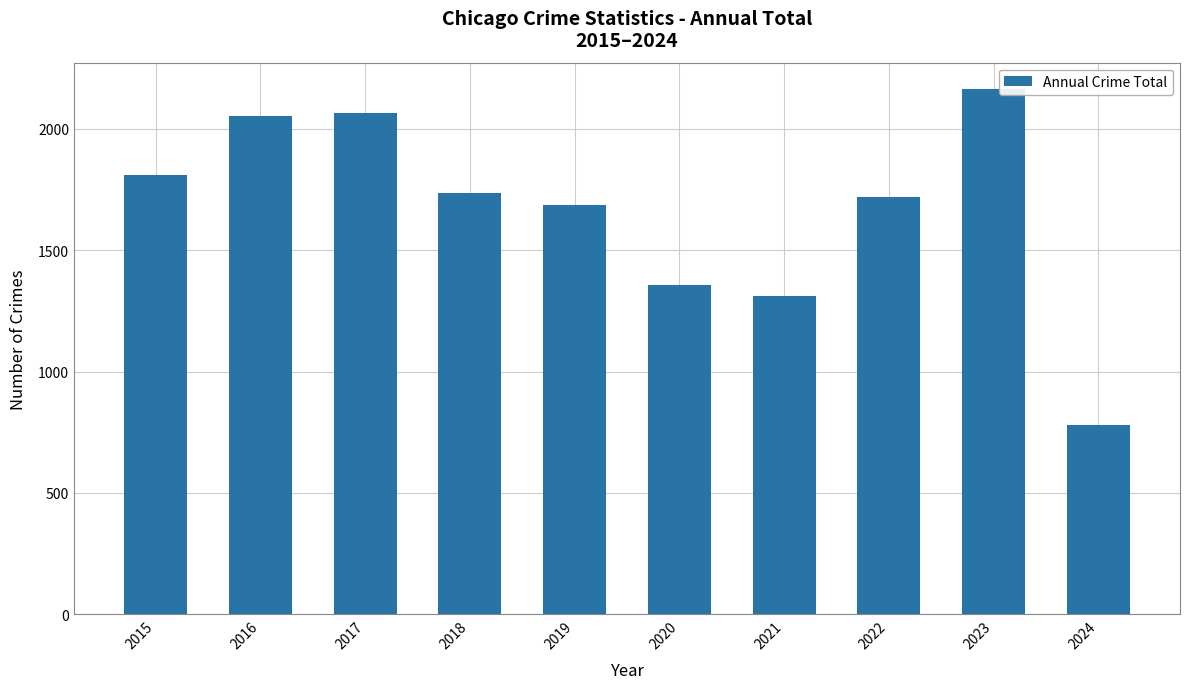

How many distinct data groups are displayed?

1